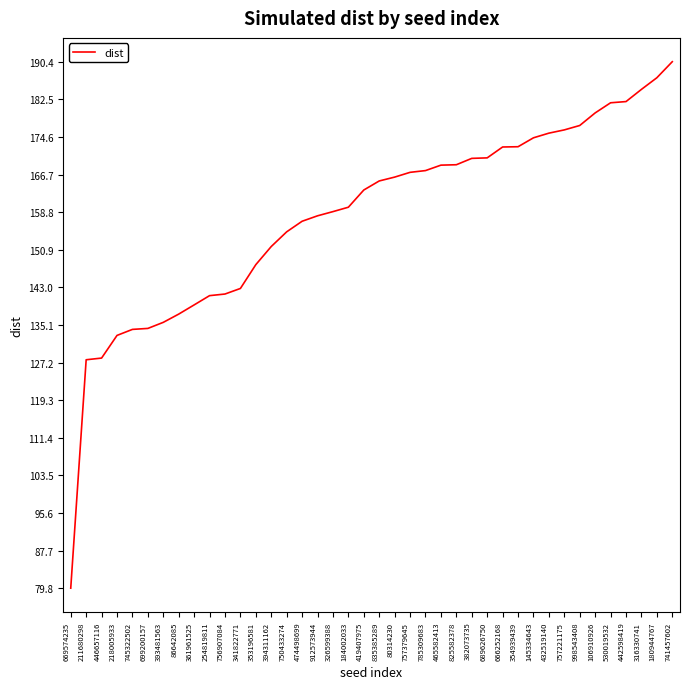

Read the value at 361961525.

139.3